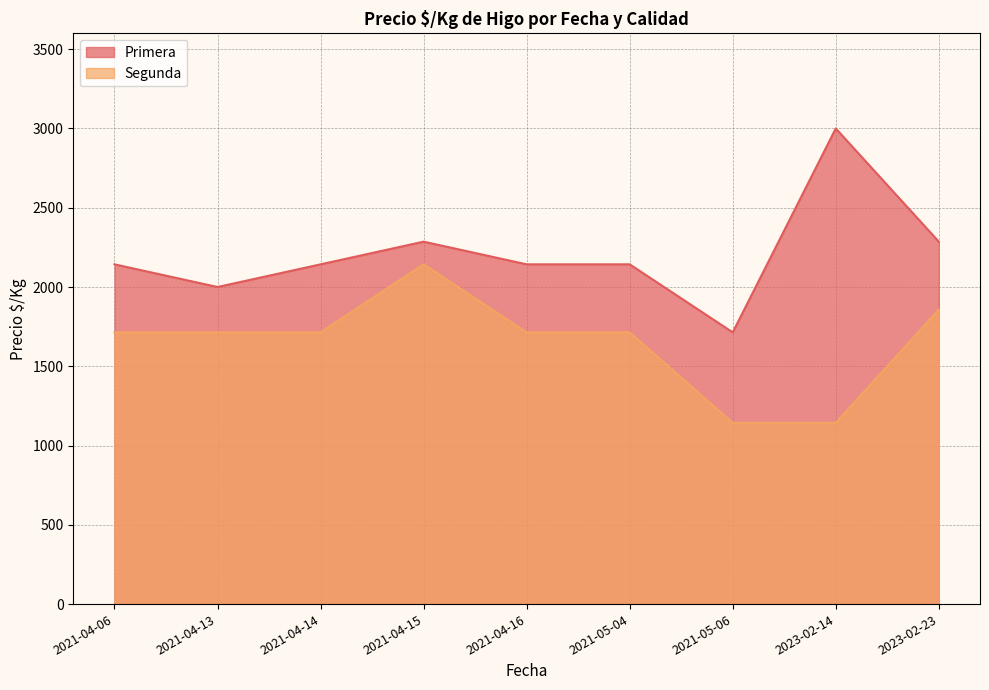

Does the chart have visible grid lines?

Yes